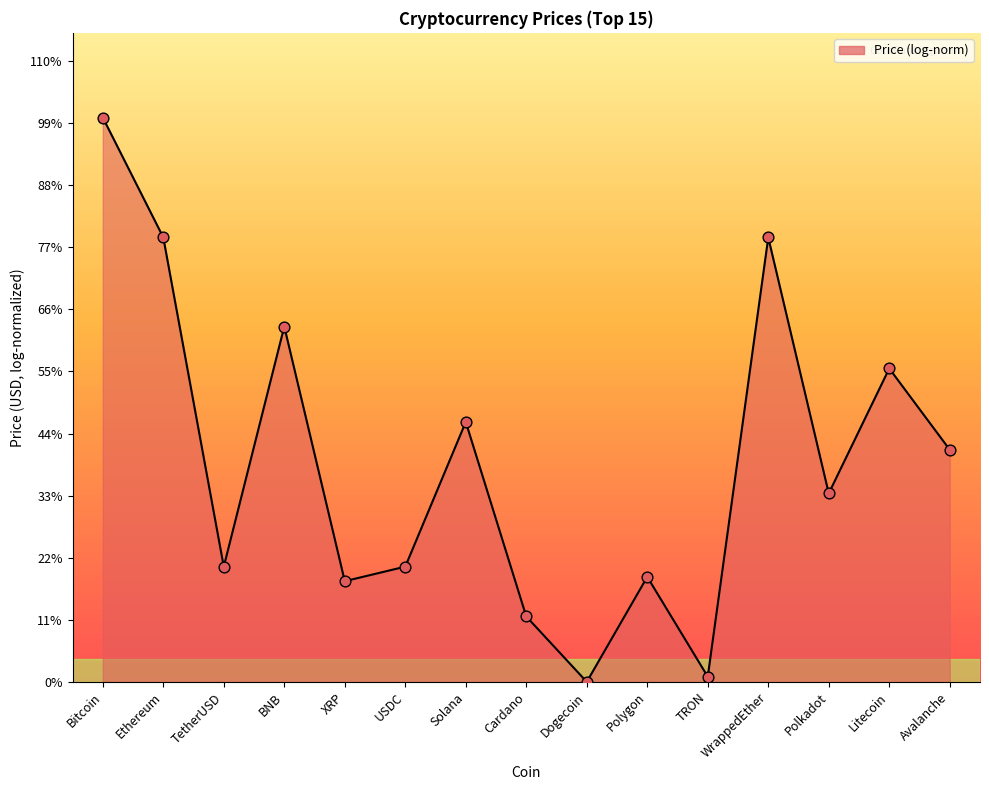

Between Bitcoin and XRP, which is larger?

Bitcoin